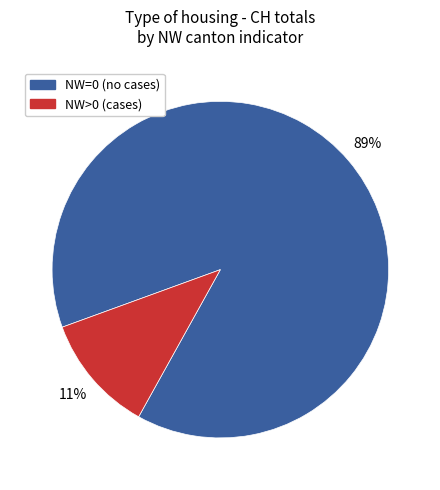

Between NW=0 (no cases) and NW>0 (cases), which is larger?

NW=0 (no cases)